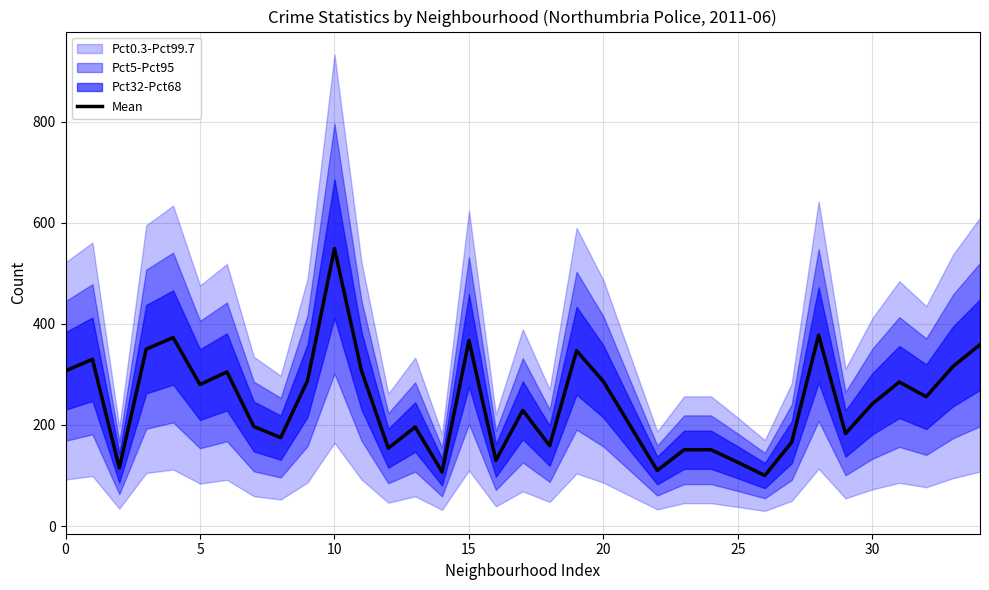

Is it true that Mean equals 55 at 25?

False